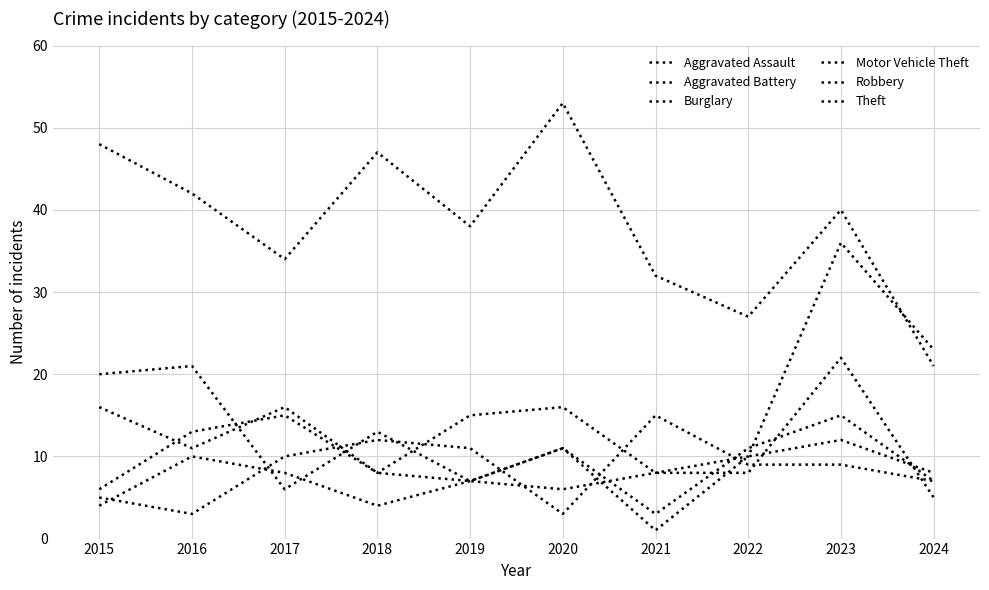

Is this an area chart (filled region under the line)?

No